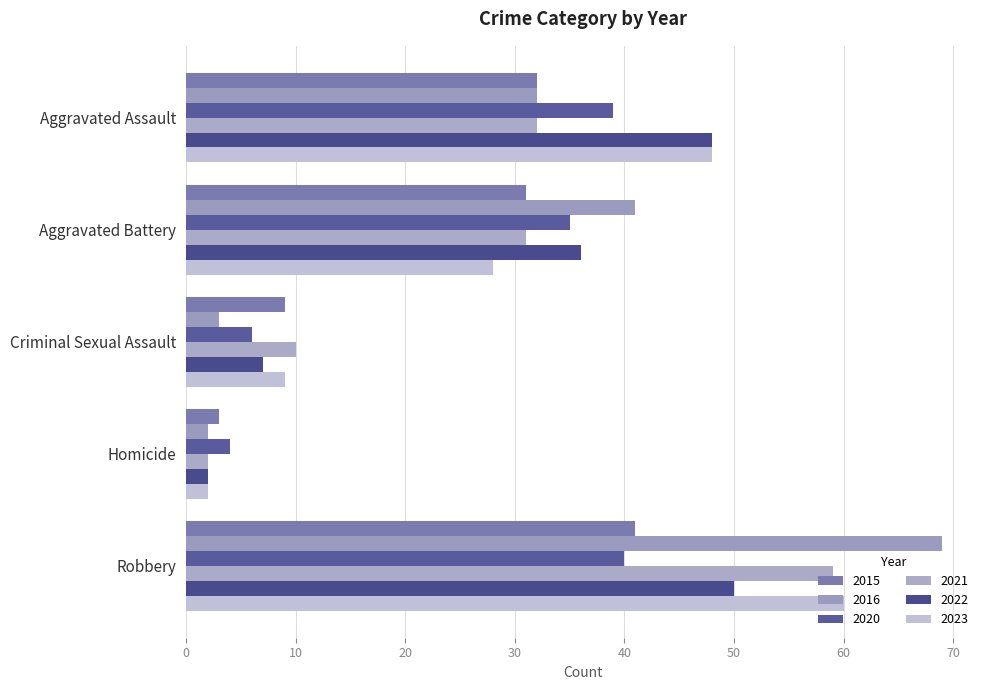

What is the value of the 2023 bar at the 4th from the left?

2